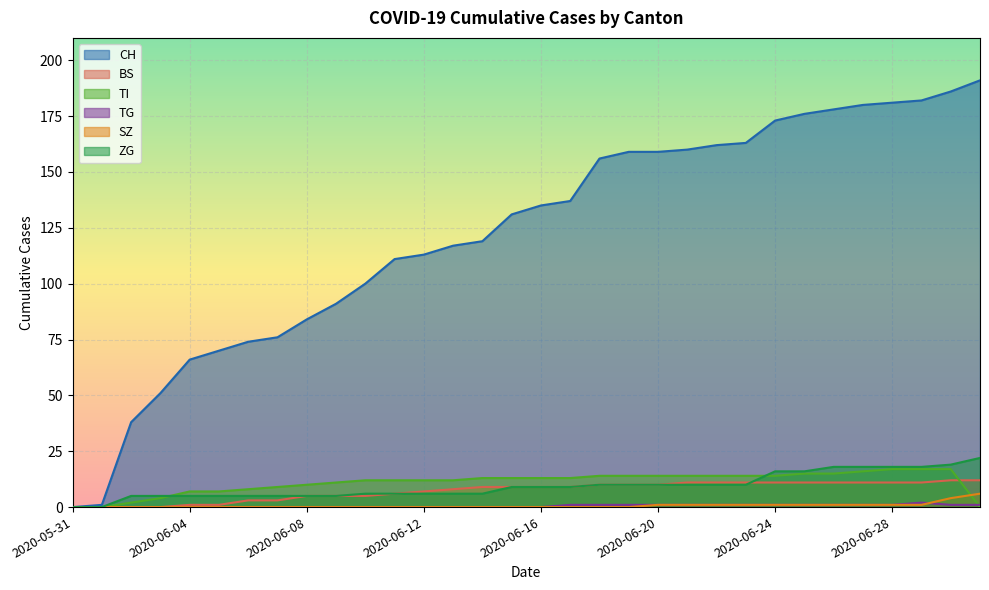

Rank the categories by CH value from lowest to highest.

2020-05-31, 2020-06-01, 2020-06-02, 2020-06-03, 2020-06-04, 2020-06-05, 2020-06-06, 2020-06-07, 2020-06-08, 2020-06-09, 2020-06-10, 2020-06-11, 2020-06-12, 2020-06-13, 2020-06-14, 2020-06-15, 2020-06-16, 2020-06-17, 2020-06-18, 2020-06-19, 2020-06-20, 2020-06-21, 2020-06-22, 2020-06-23, 2020-06-24, 2020-06-25, 2020-06-26, 2020-06-27, 2020-06-28, 2020-06-29, 2020-06-30, 2020-07-01